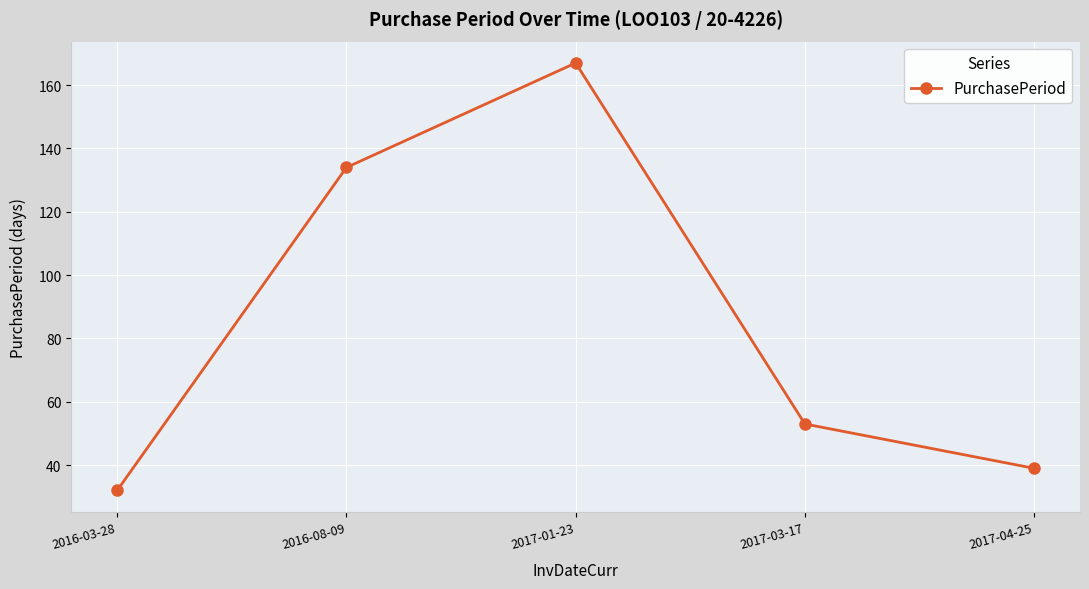

How many distinct data groups are displayed?

1